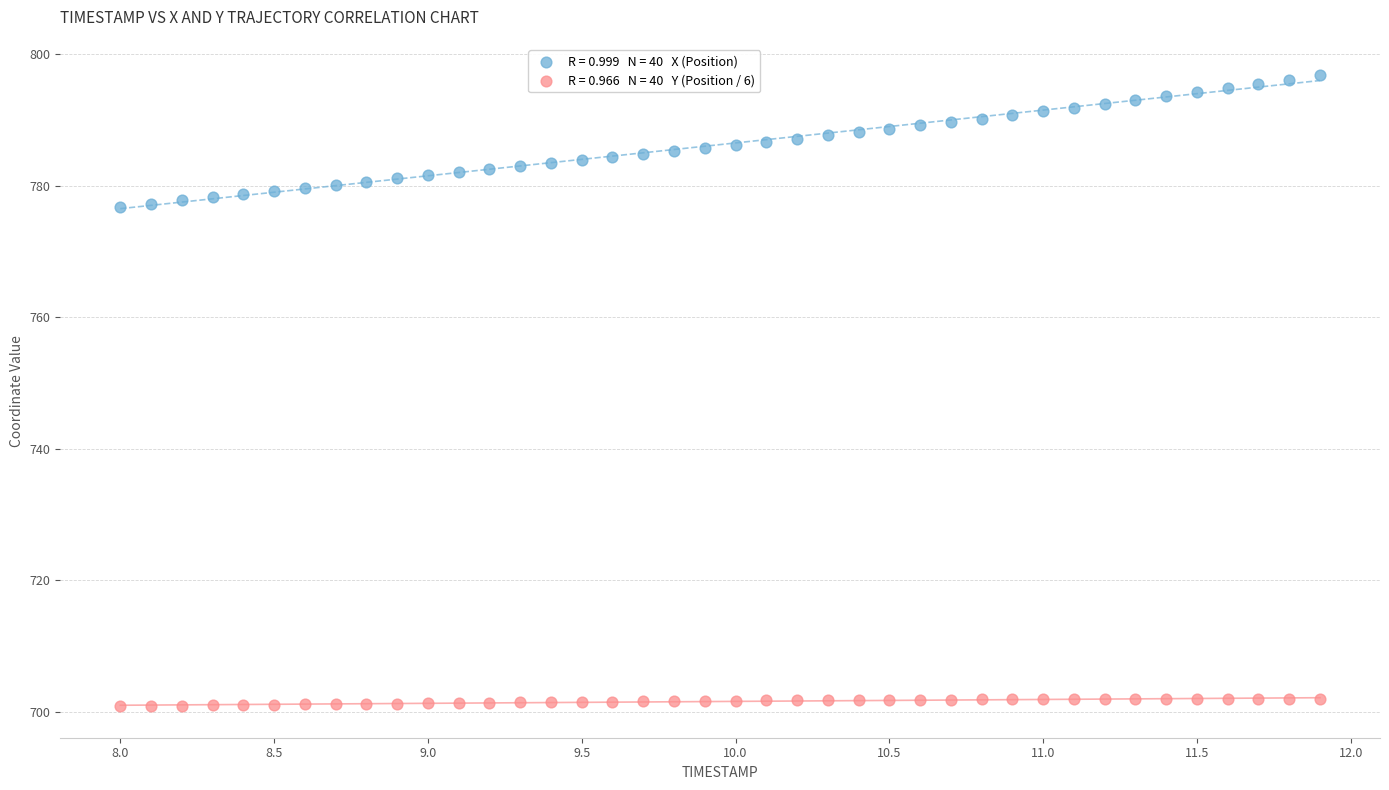

Across all data points, what is the range of Y values (max minus min)?

96.0